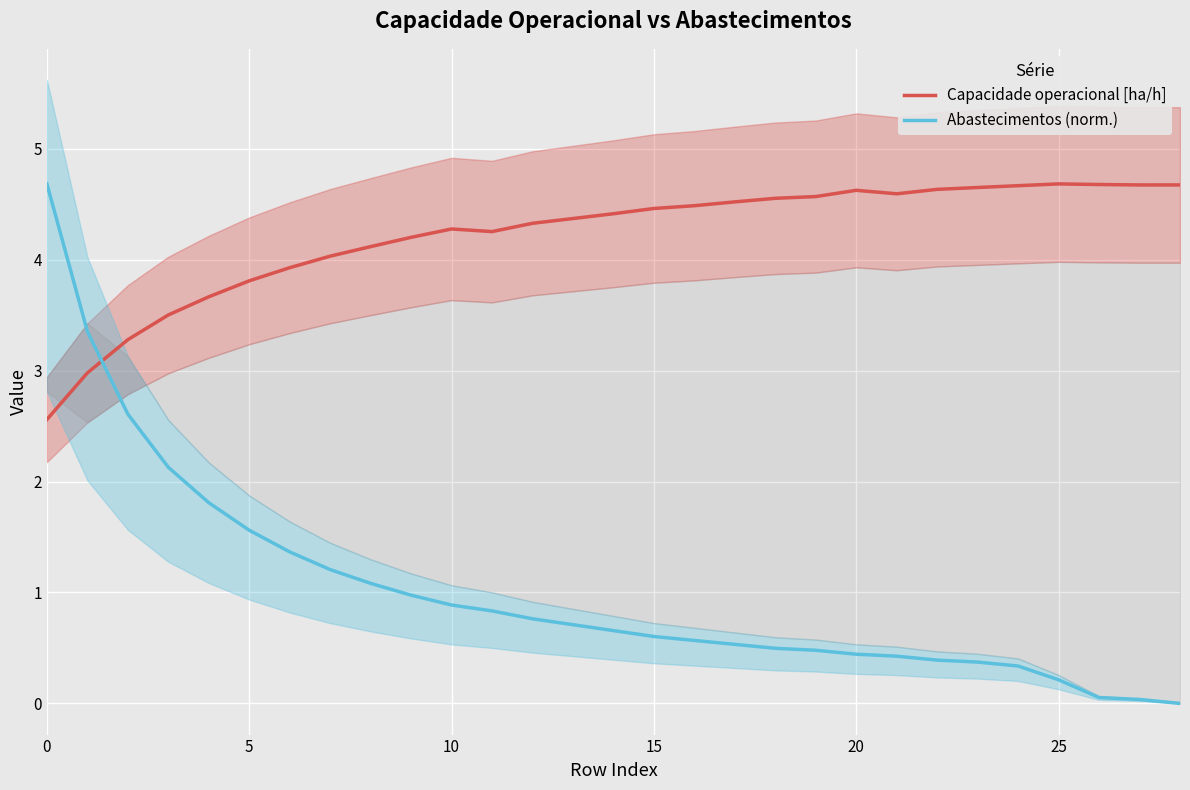

Which has a higher value, 11 or 19?

19